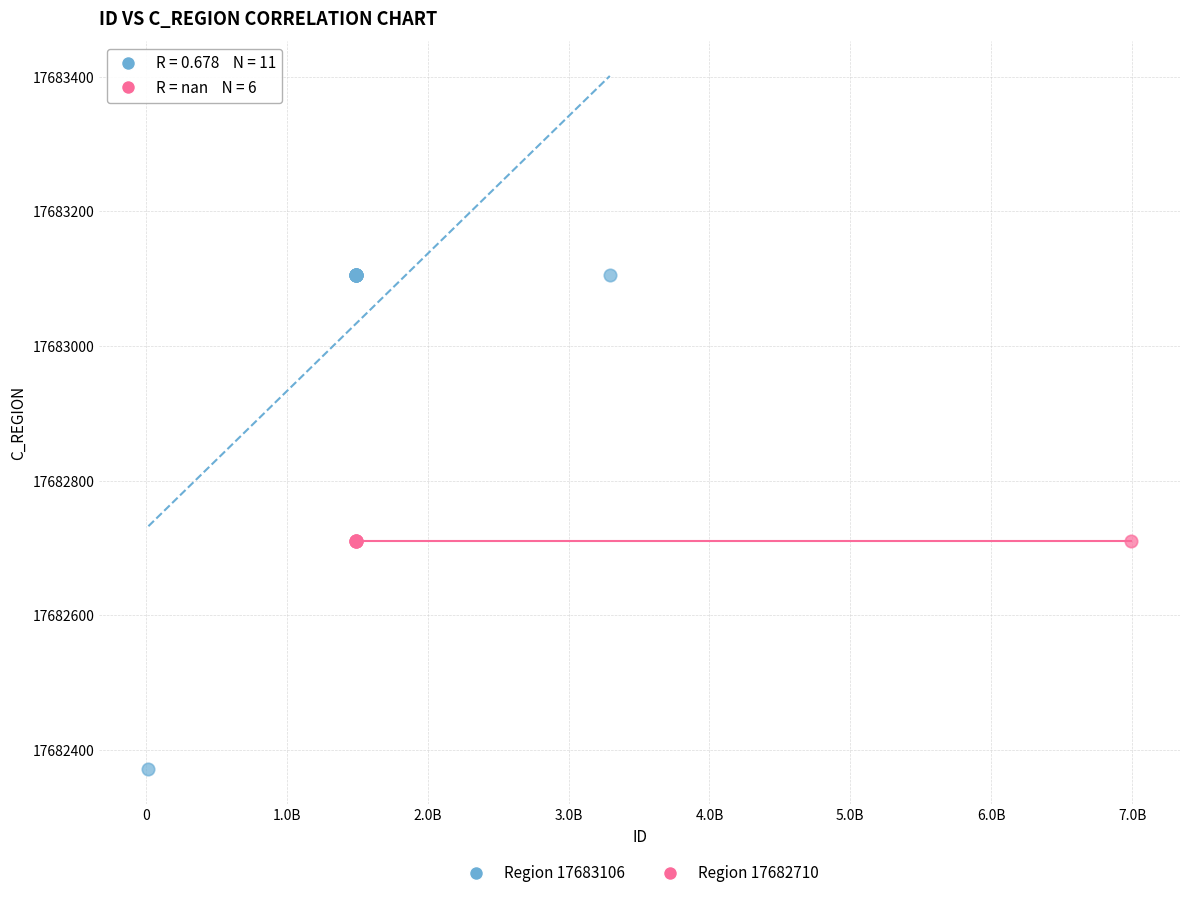

Which series contains the lowest Y value?

Region 17683106